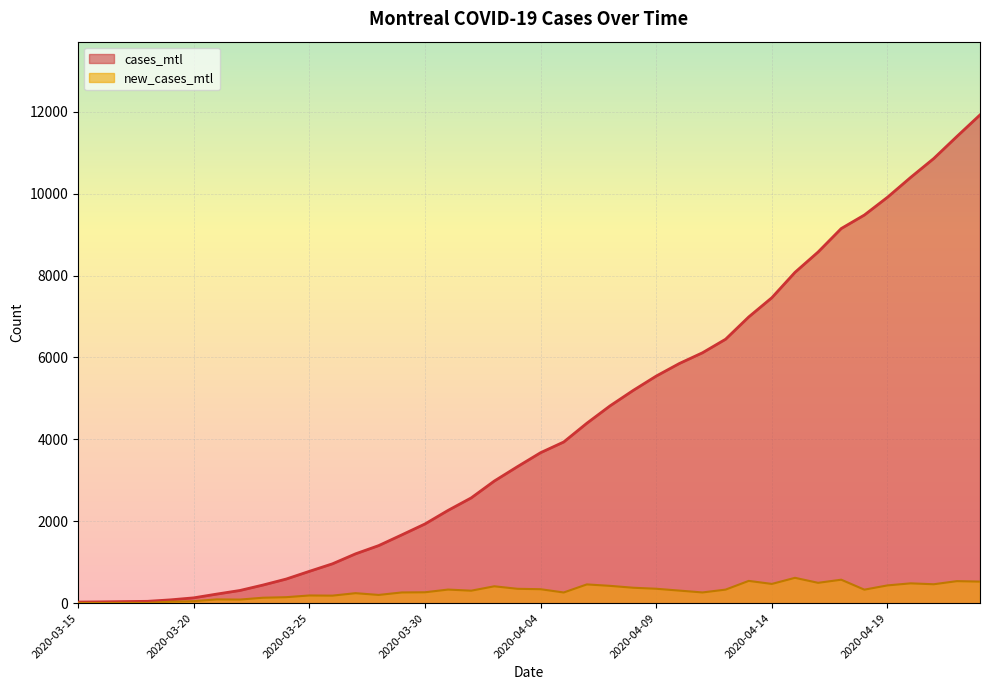

What is the spread (max minus min) of values at 2020-04-07?

4394